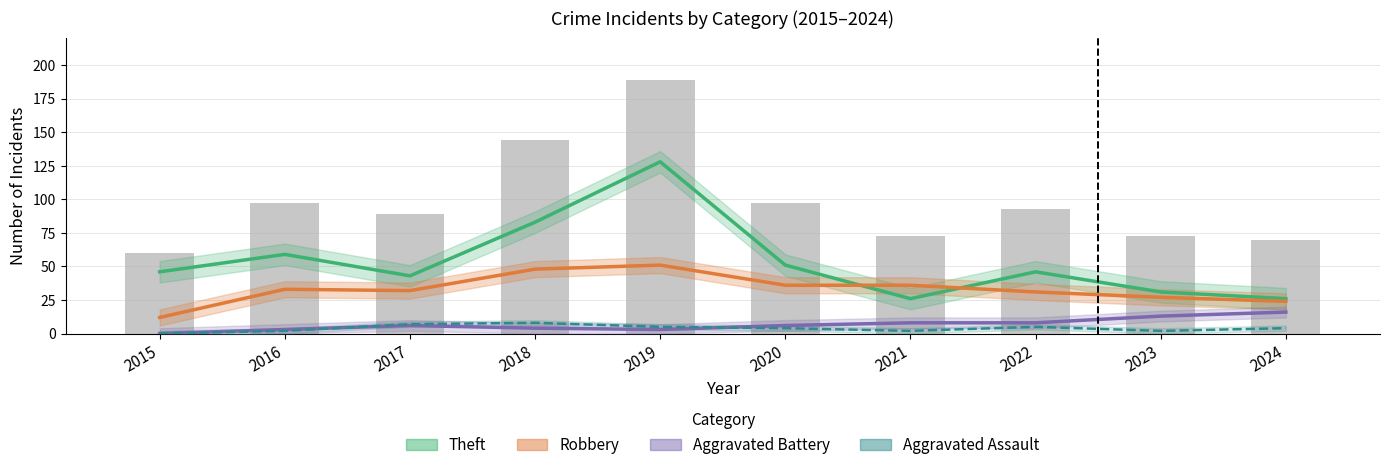

The Theft series shows 83 at 2018. True or false?

True